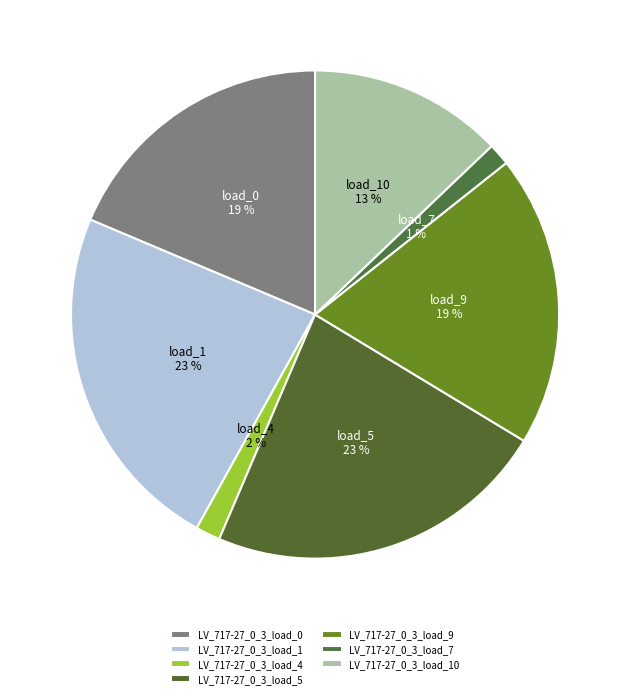

How many slices are in this pie chart?

7